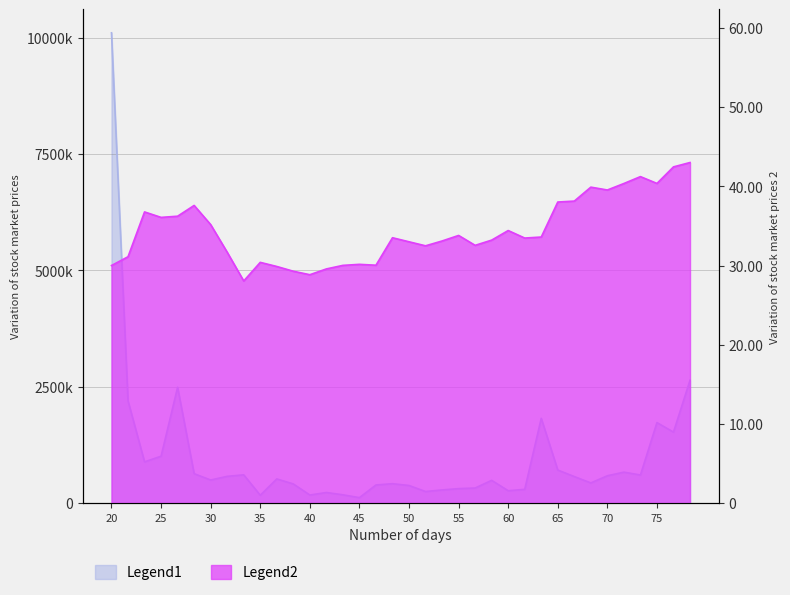

How many lines are shown in the chart?

2